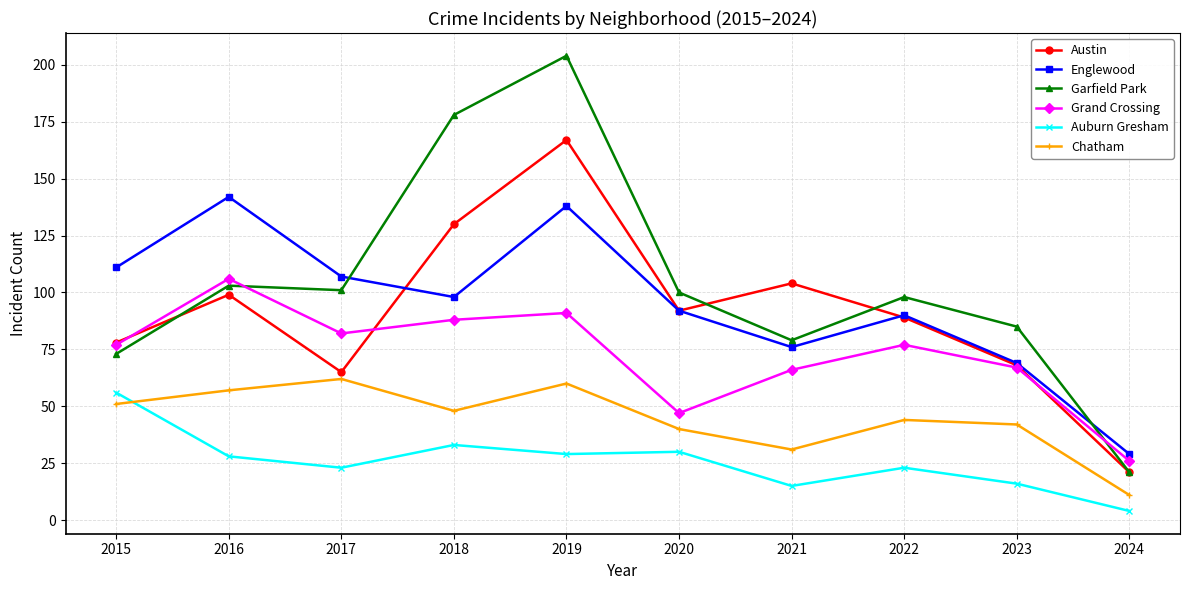

How many lines are shown in the chart?

6